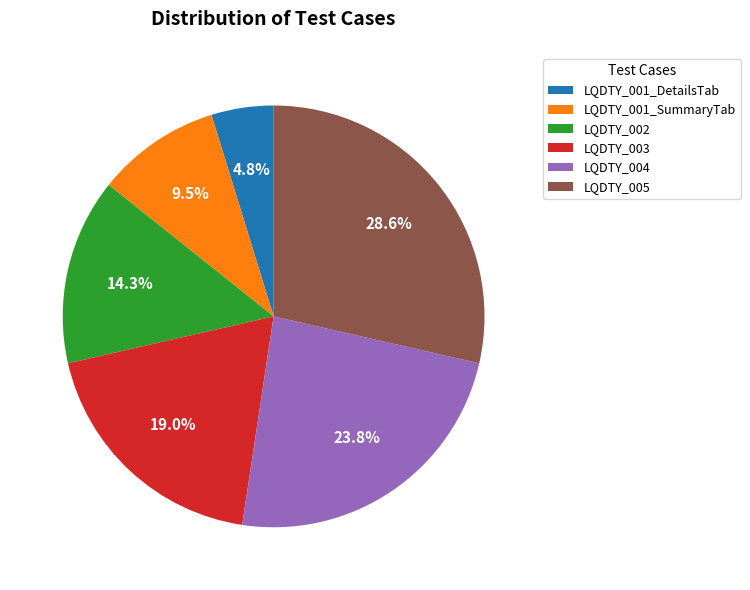

What is the largest slice in the pie chart?

LQDTY_005